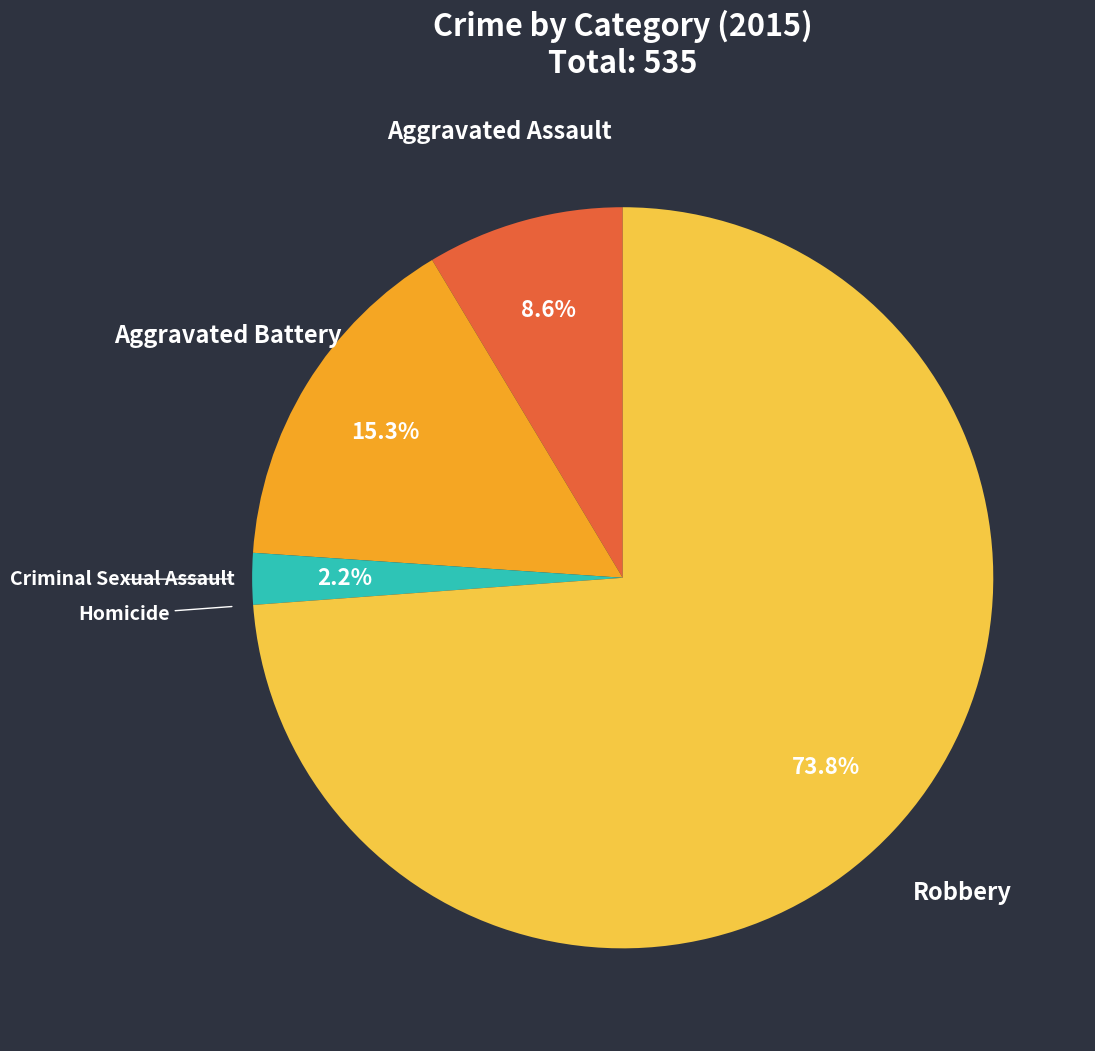

Combined, do Aggravated Assault and Aggravated Battery account for over 50%?

No